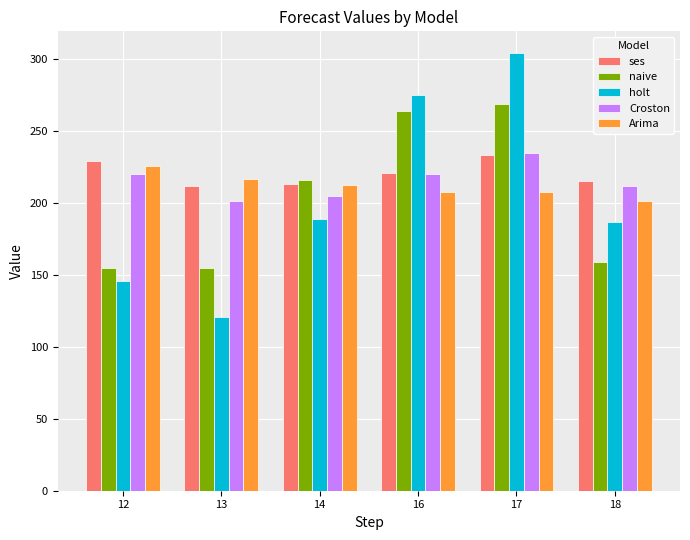

True or false: holt has a value of 197.4 at 12.

False